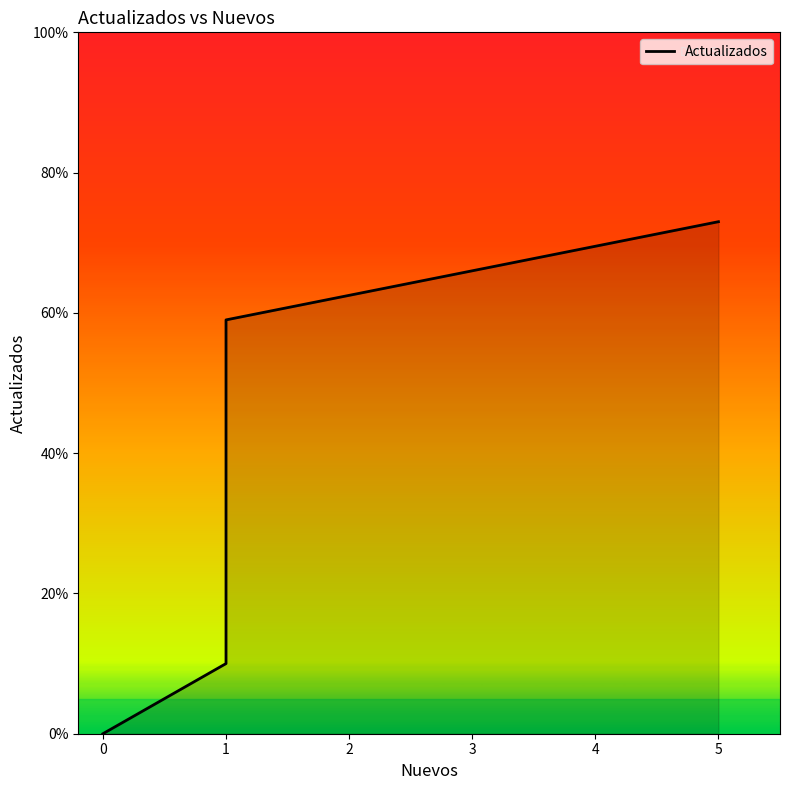

What is the maximum value shown in the chart?

73